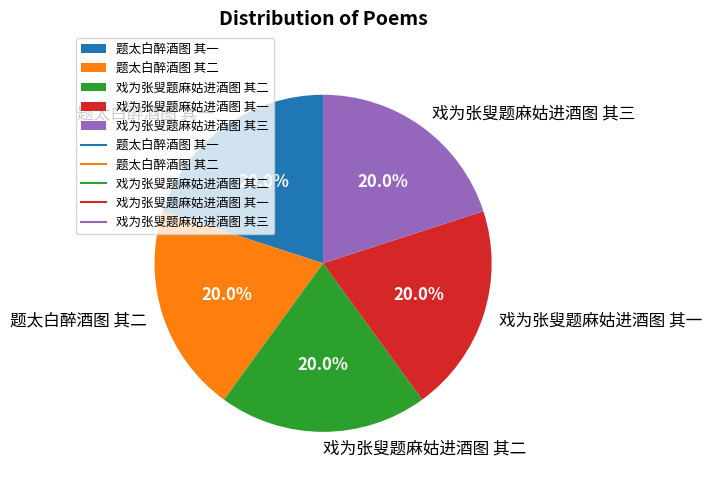

Count the number of slices in the pie.

5